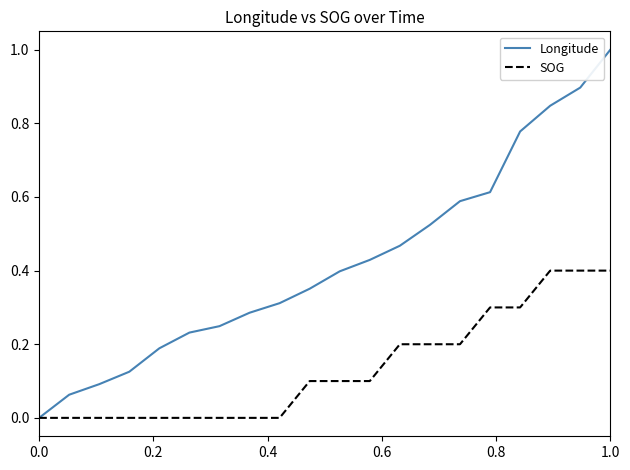

How many series are shown in this chart?

2